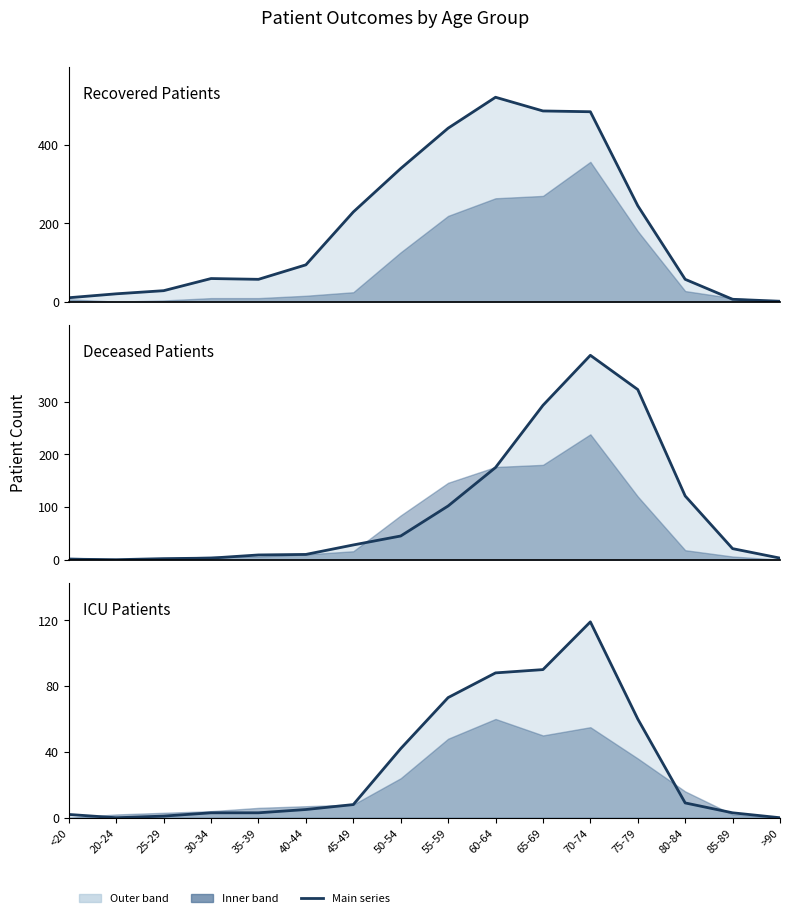

Is it true that deceased_patients_line equals 0 at 20-24?

True